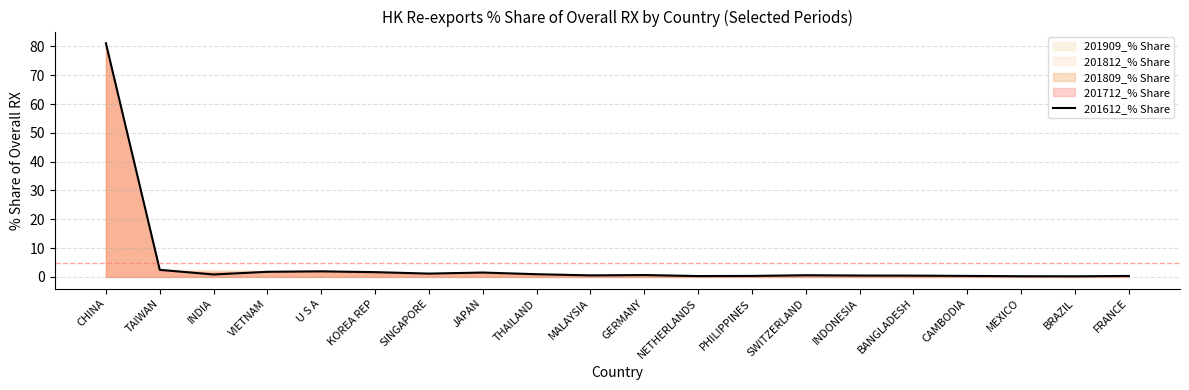

At which label is the value closest to 40?

TAIWAN